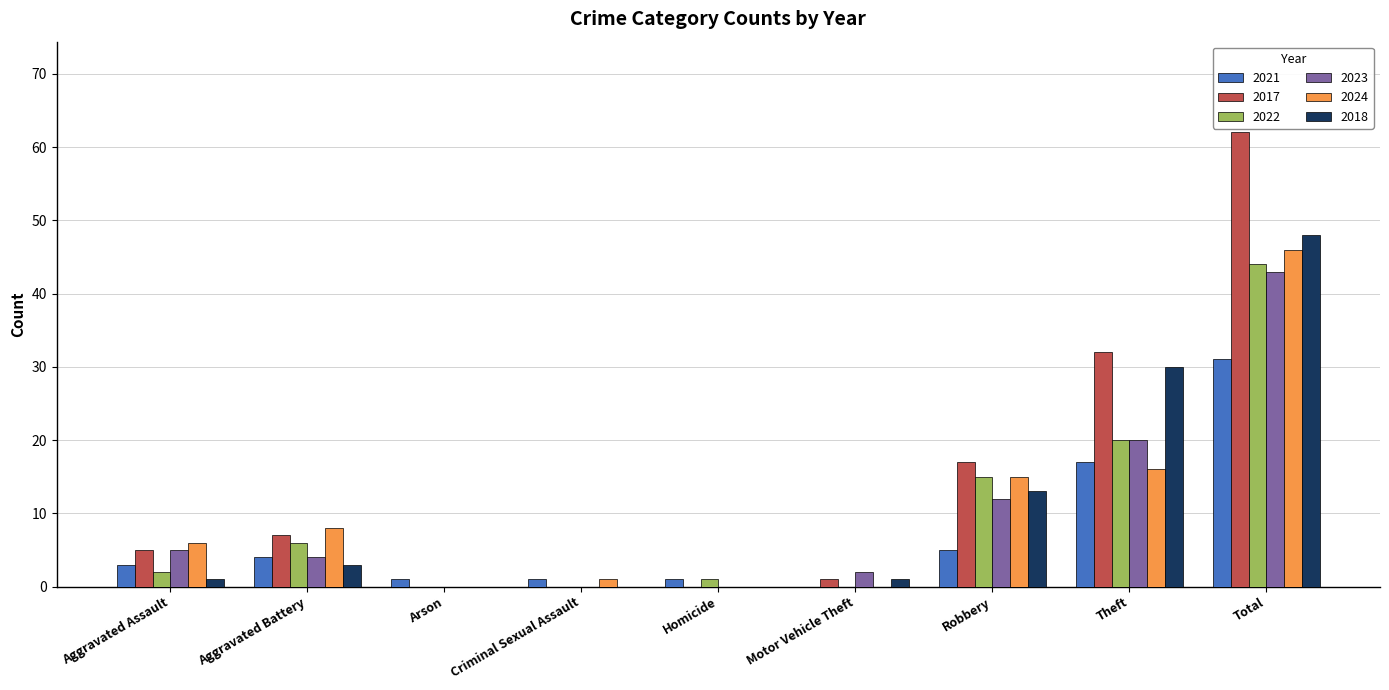

What are all the series names shown in the legend?

2021, 2017, 2022, 2023, 2024, 2018